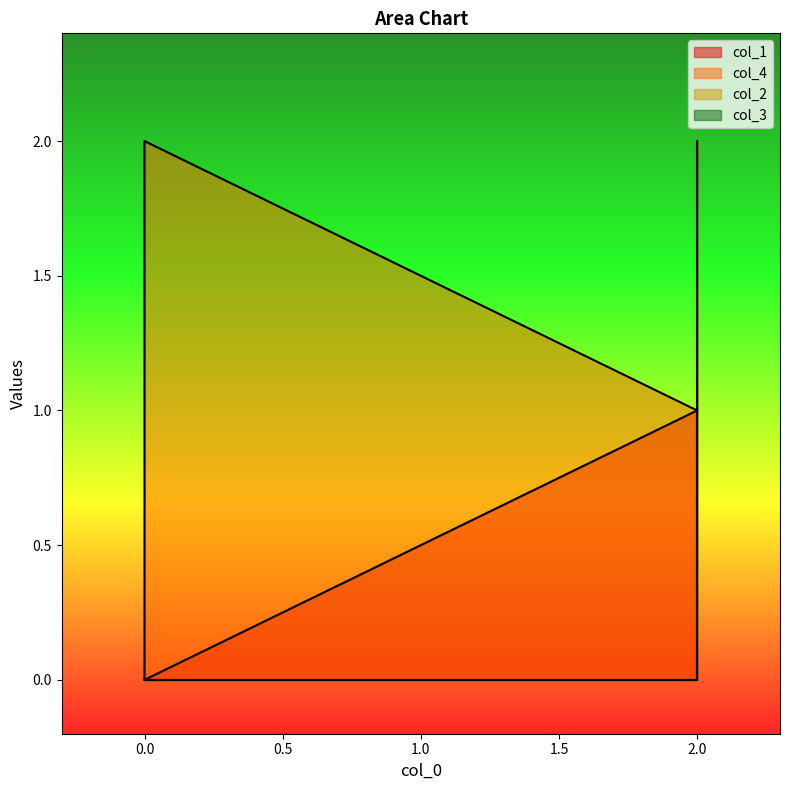

List the series in order of their peak value, lowest first.

col_3, col_1, col_4, col_2